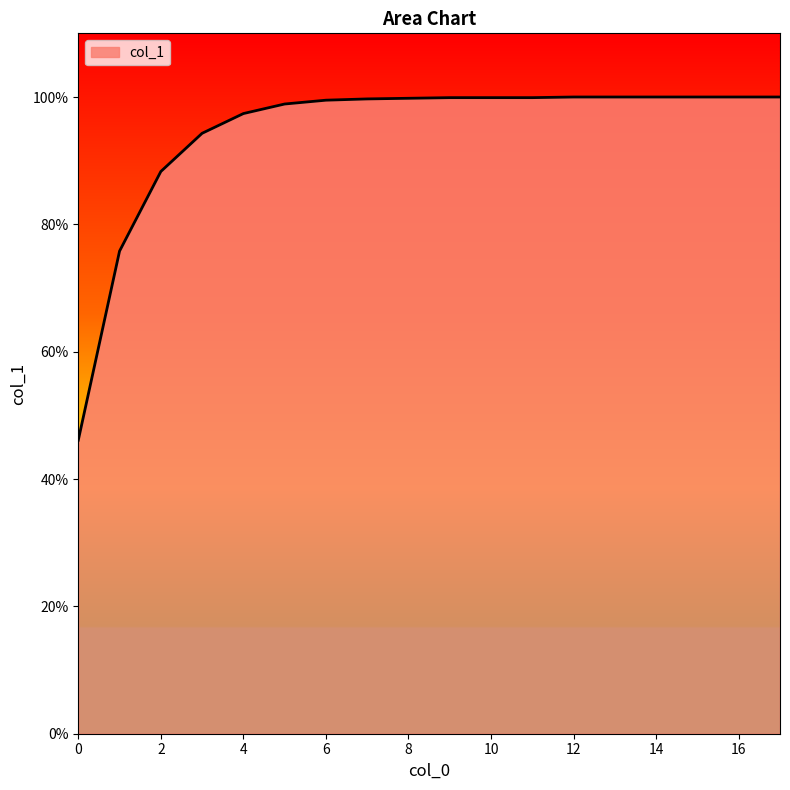

Reading left to right, list all the values displayed in this chart.

0.5	0.8	0.9	0.9	1.0	1.0	1.0	1.0	1.0	1.0	1.0	1.0	1.0	1.0	1.0	1.0	1.0	1.0